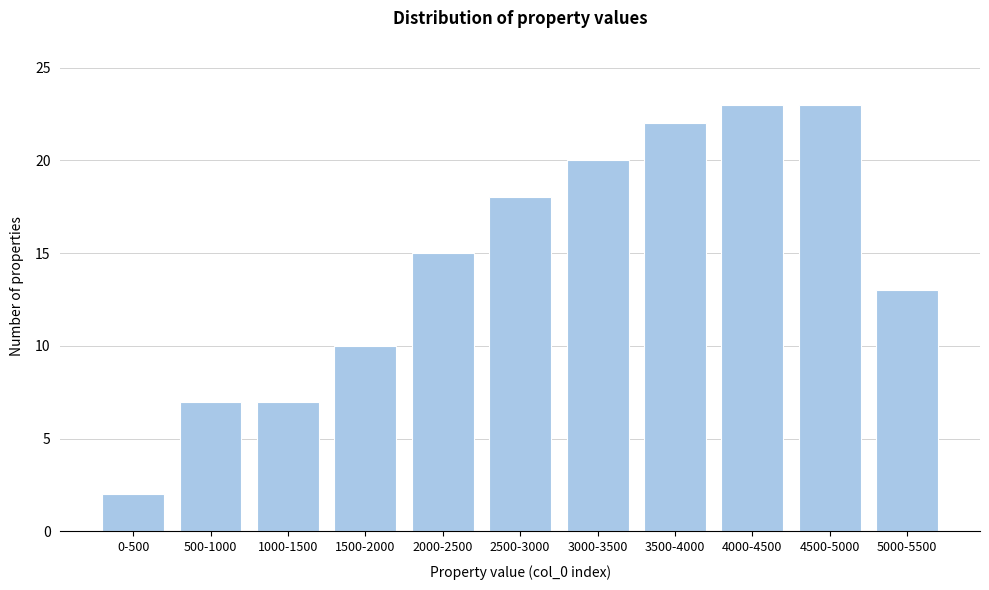

Reading left to right, what are all the values shown in this chart?

2	7	7	10	15	18	20	22	23	23	13